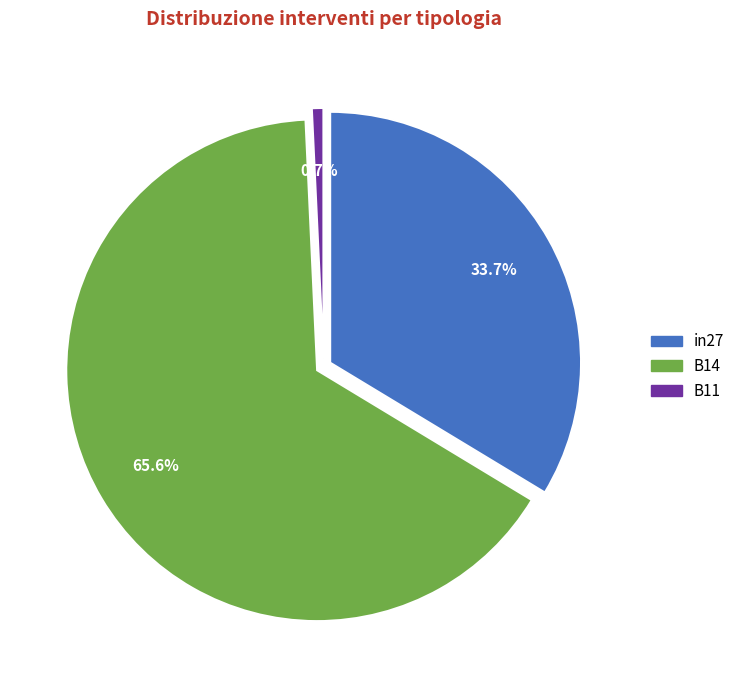

What is the majority slice?

B14